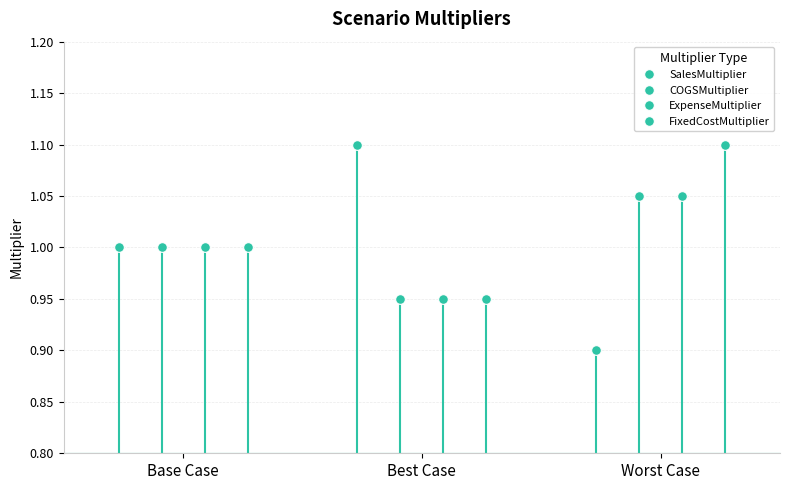

The ExpenseMultiplier series shows 0.9 at Best Case. True or false?

True